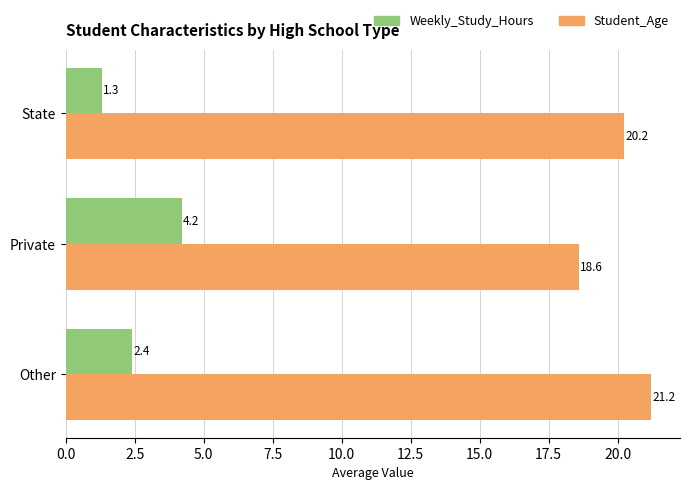

What is the spread (max minus min) of values at Private?

14.4